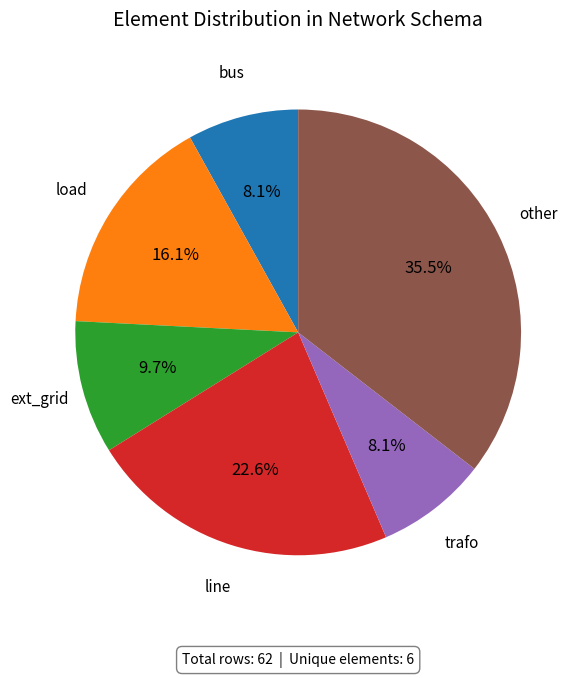

Is there any slice that represents more than half of the pie?

No